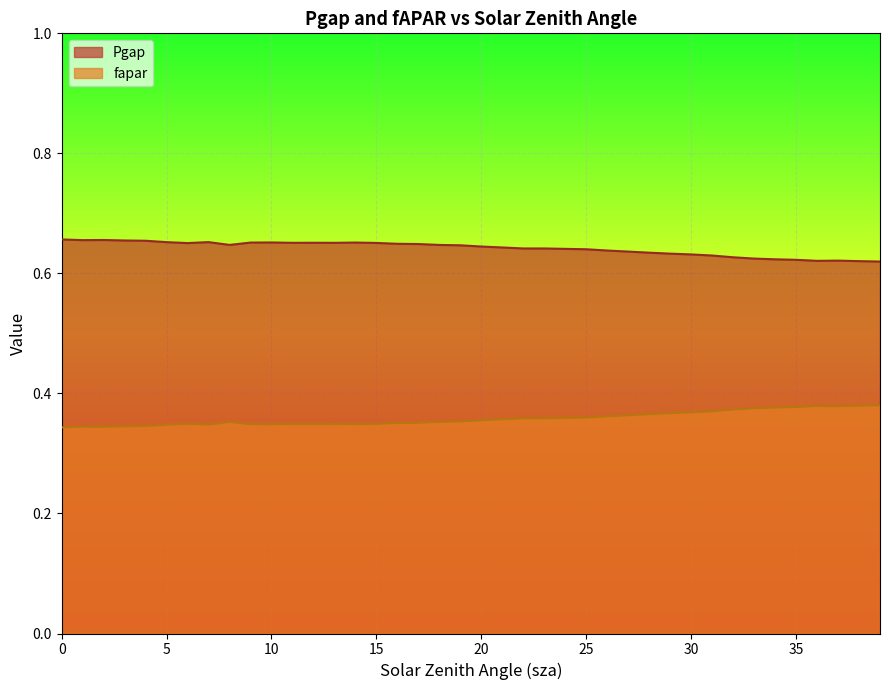

How many interior local valleys does the Pgap series have?

6